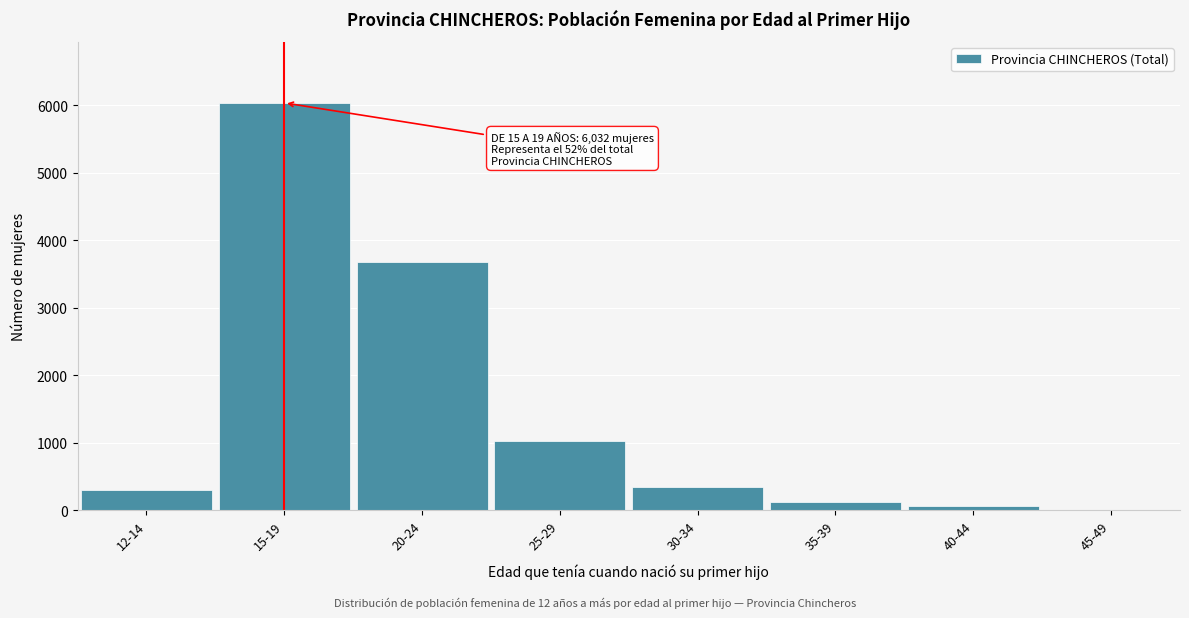

Reading right to left, what are all the values shown in this chart?

45-49=11	40-44=62	35-39=122	30-34=351	25-29=1024	20-24=3675	15-19=6032	12-14=296